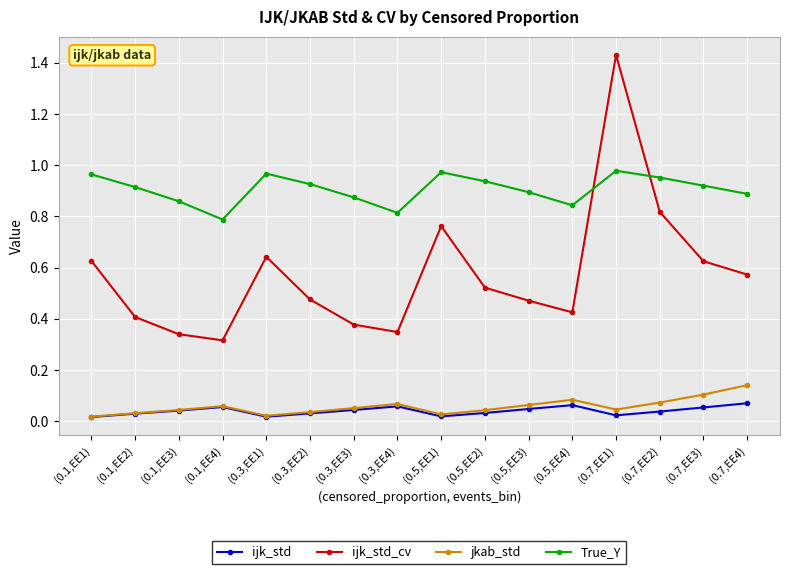

How many True_Y values are between 0 and 1?

16